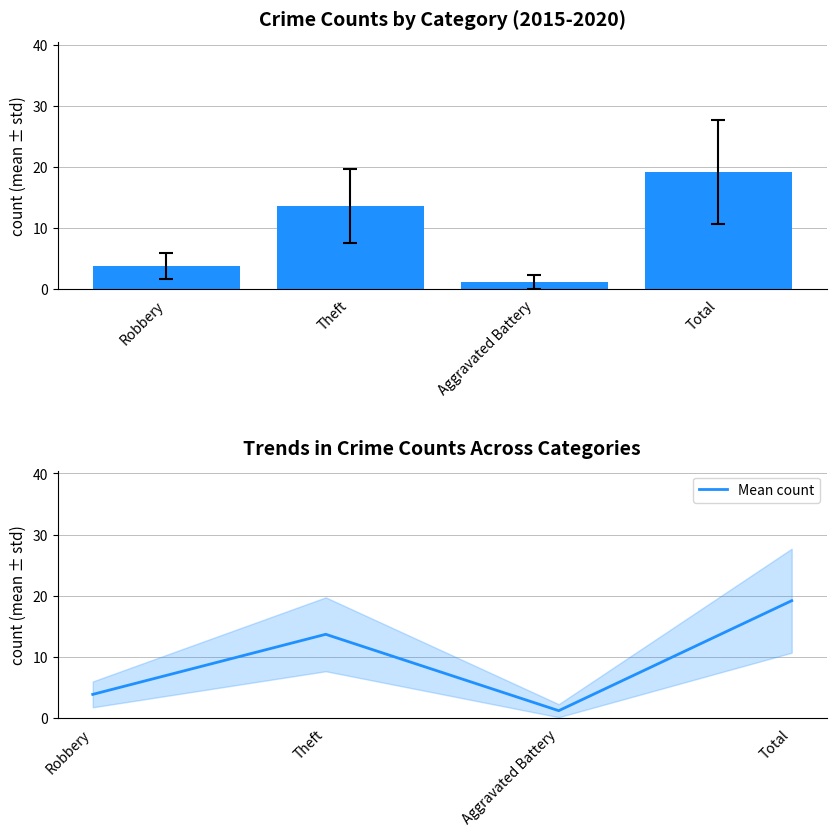

What is the difference between the maximum and minimum values?

18.0